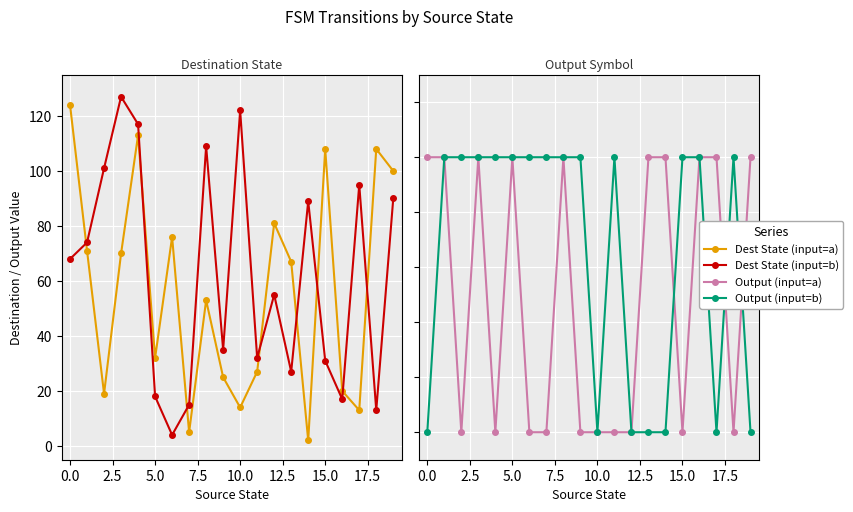

True or false: Dest State (input=b) has more than 0 points higher than both neighbors.

True